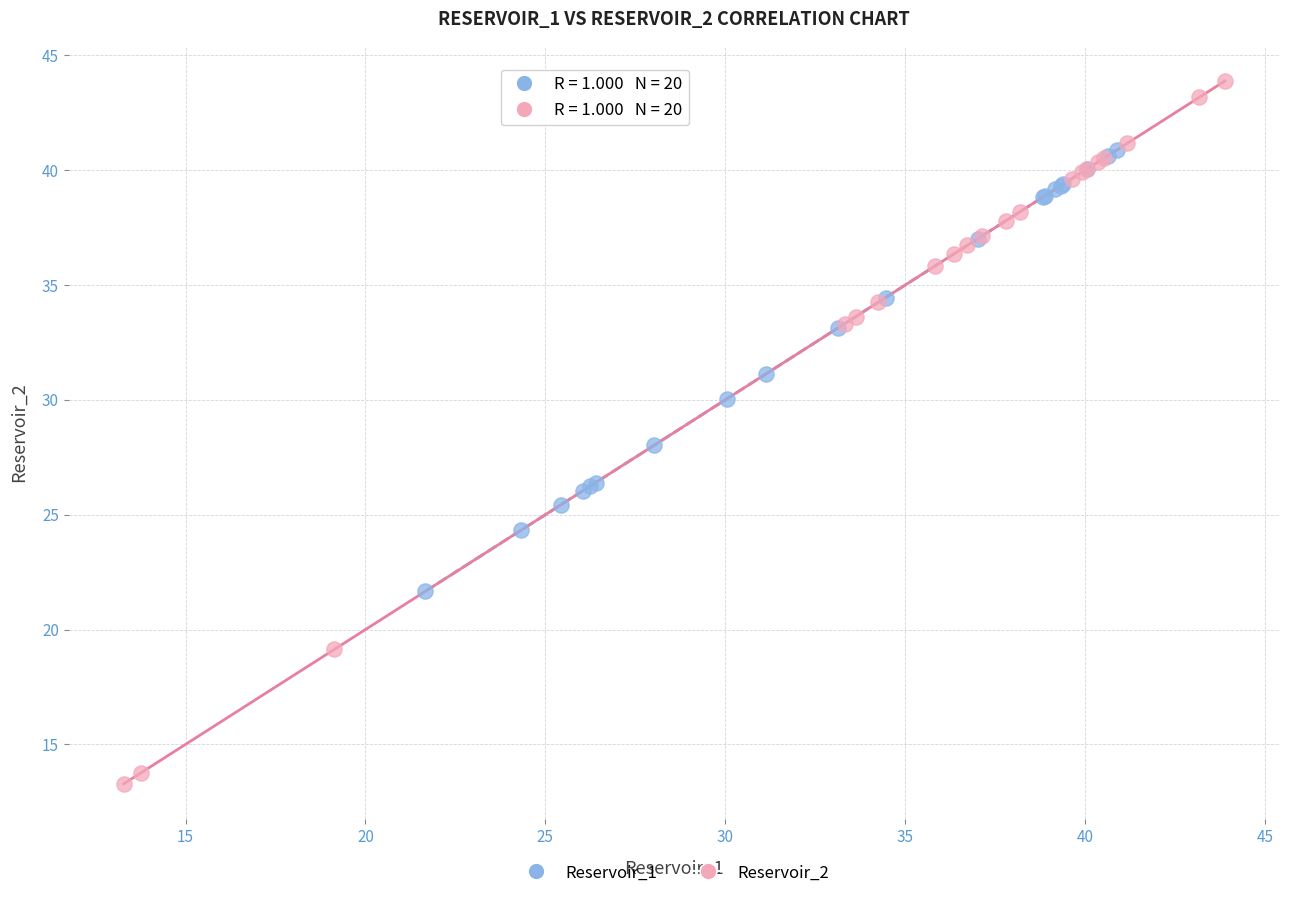

What are all the series names shown in the legend?

Reservoir_1, Reservoir_2